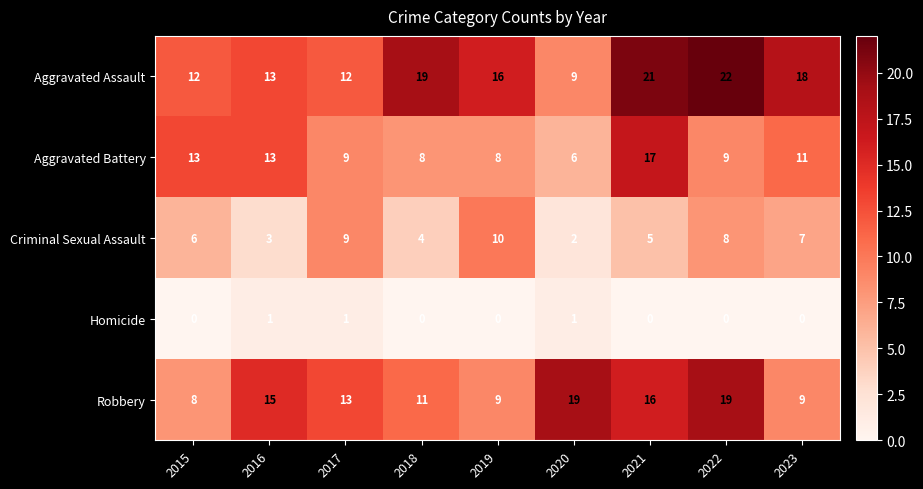

List the series in order of their peak value, highest first.

Aggravated Assault, Robbery, Aggravated Battery, Criminal Sexual Assault, Homicide